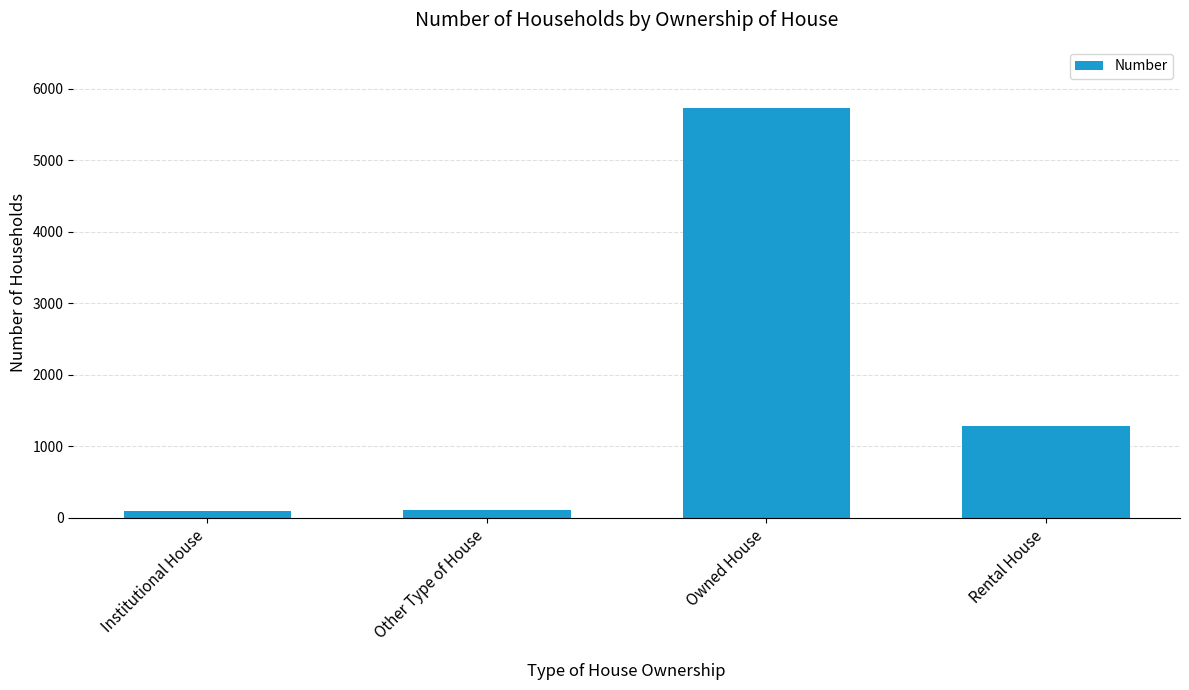

What is the average value?

1800